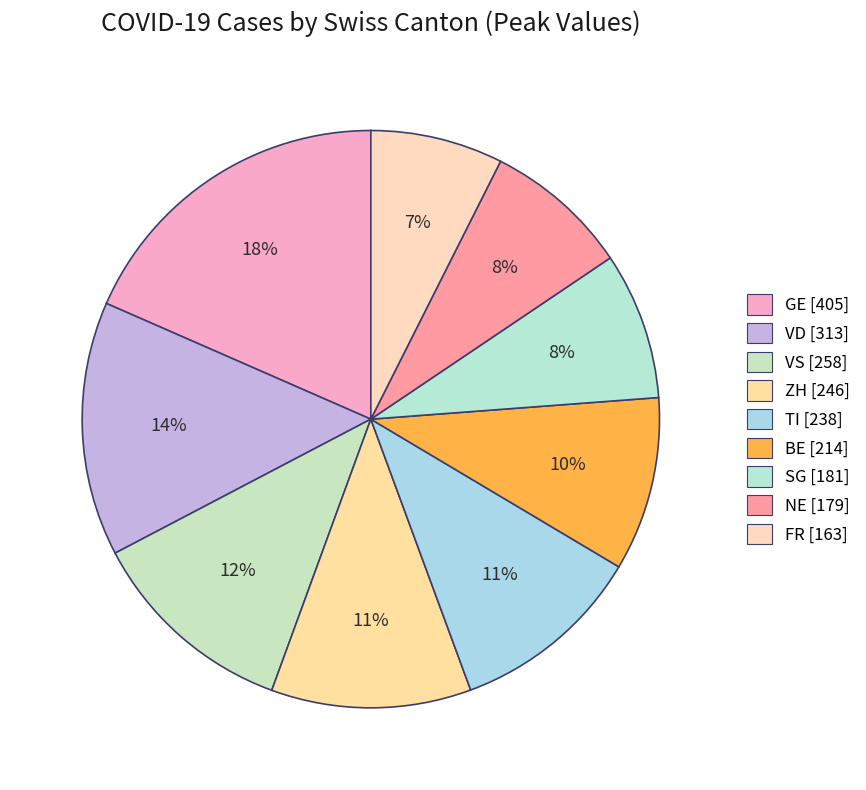

How many slices are in this pie chart?

9